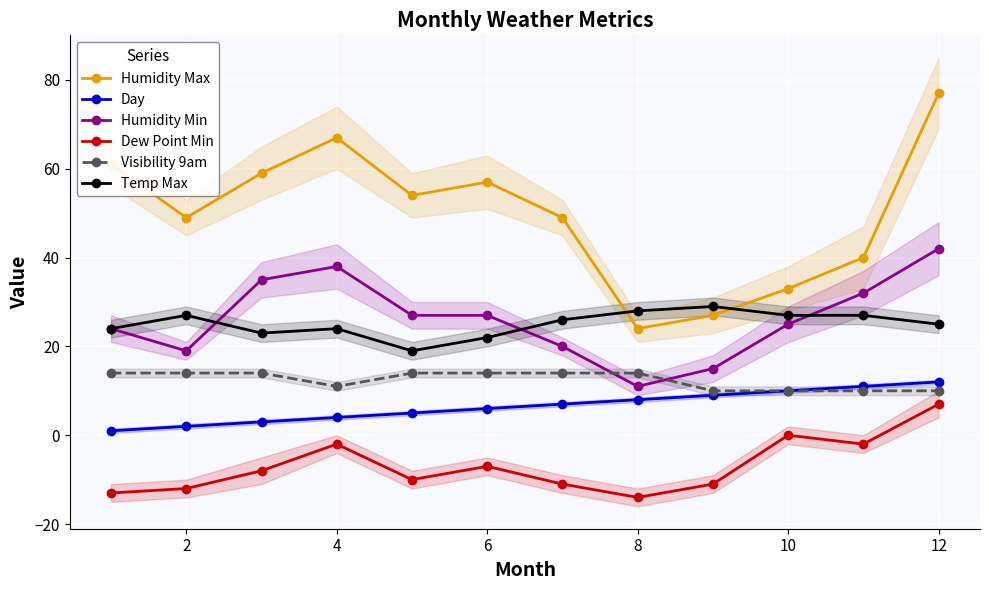

At how many categories does at least one series exceed 12?

12